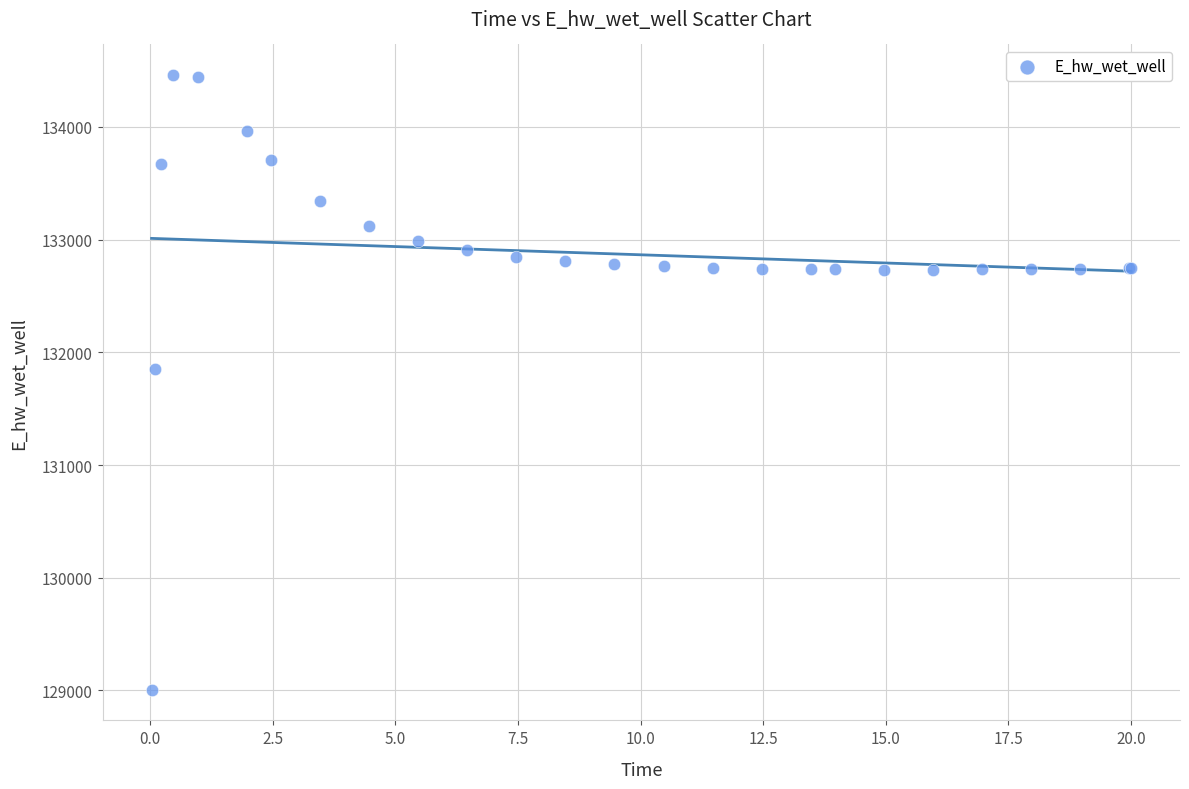

What Y value in the scatter plot is closest to 131732?

131850.9